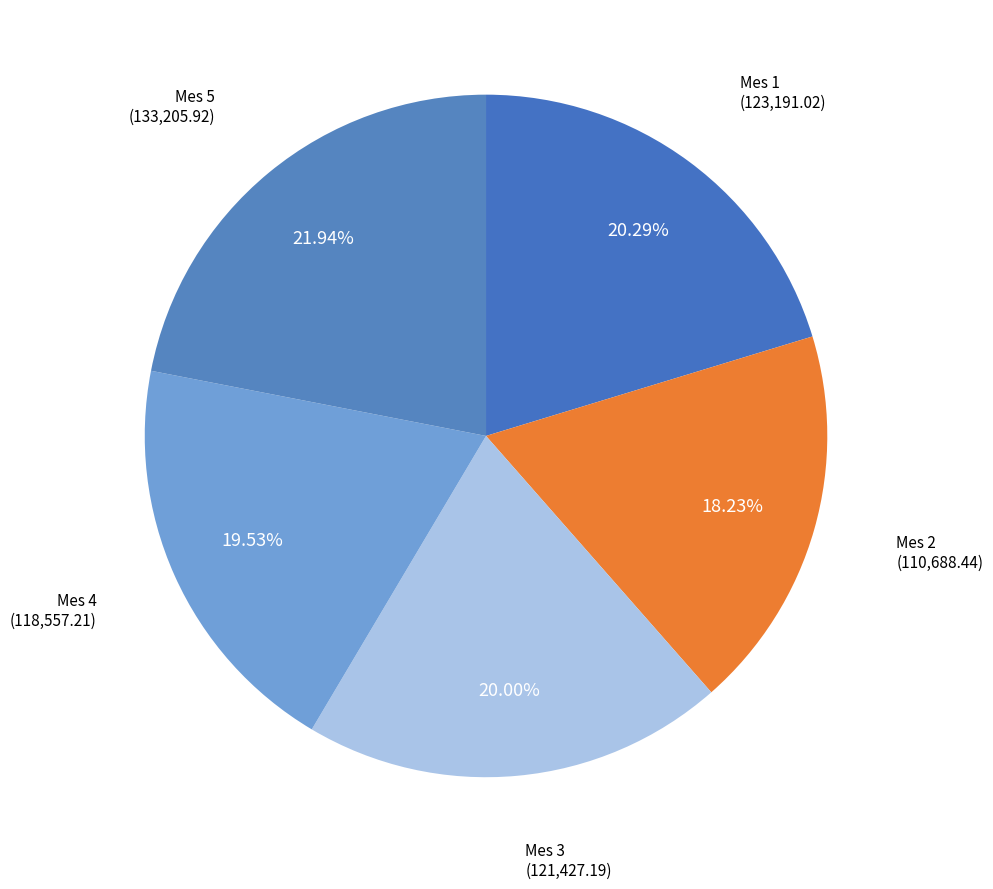

Which slice is the smallest?

Mes 2